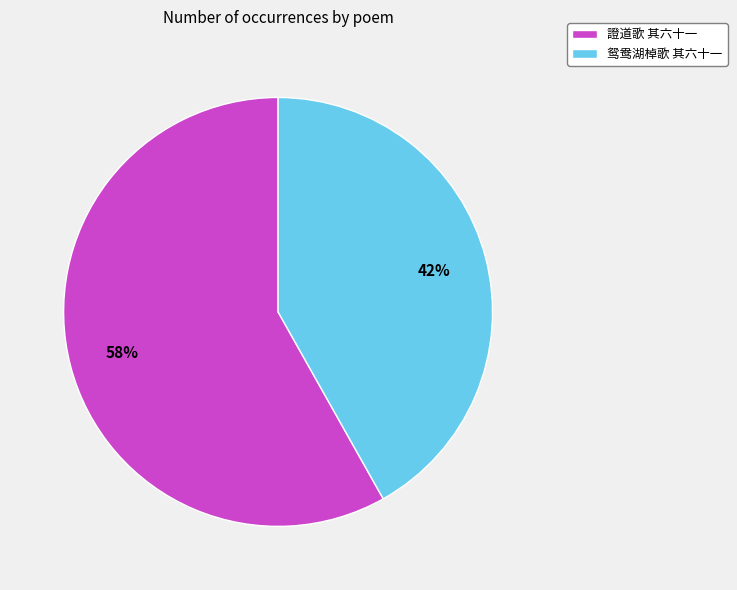

Is the sum of 證道歌 其六十一 and 鸳鸯湖棹歌 其六十一 greater than half?

Yes